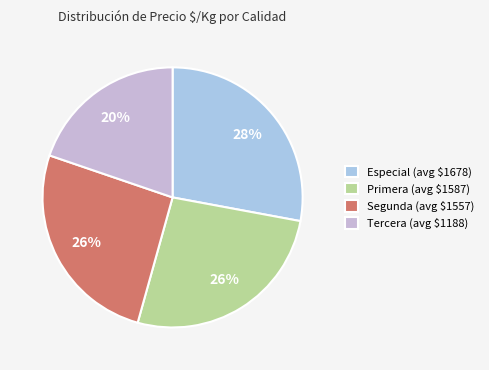

How many segments does this pie chart have?

4